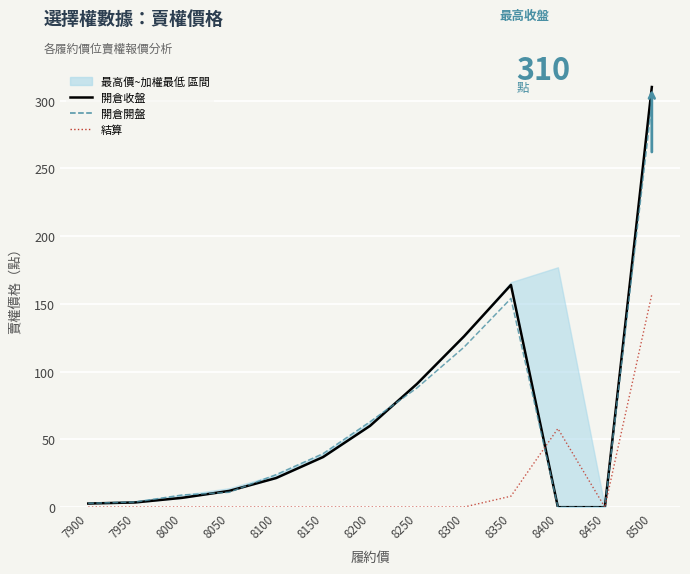

In 結算, how many points are lower than both neighbors (excluding endpoints)?

1